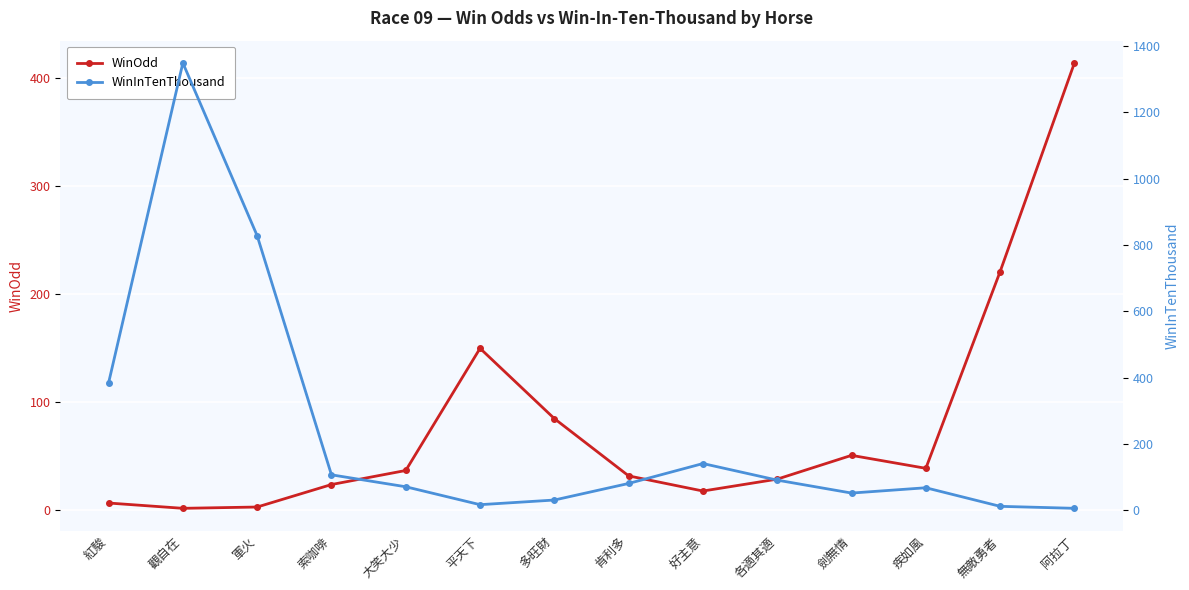

How many lines are shown in the chart?

2